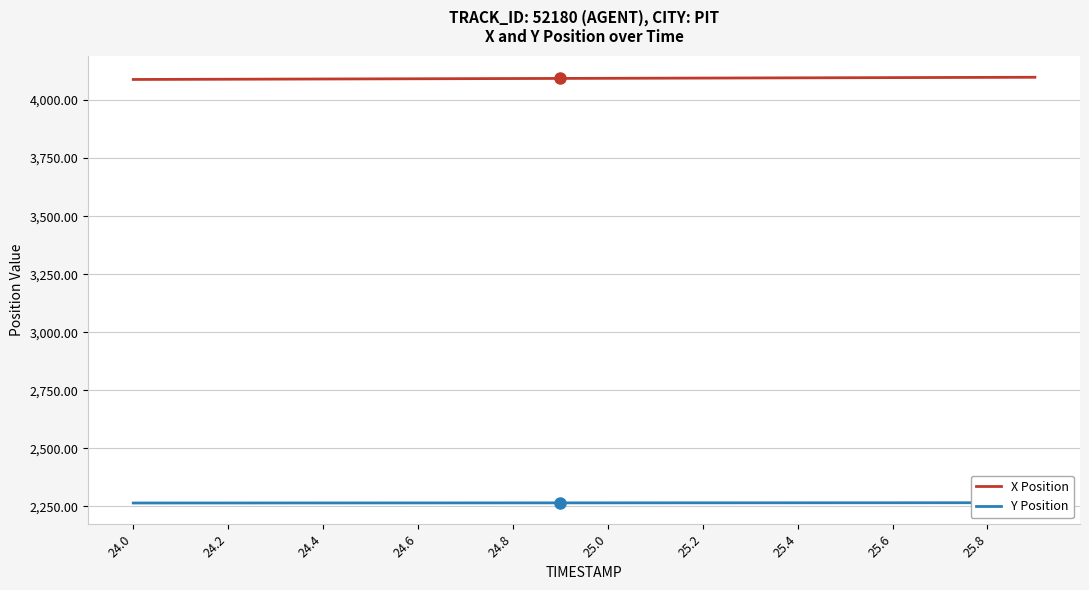

What is the highest value of the X Position series?

4098.2